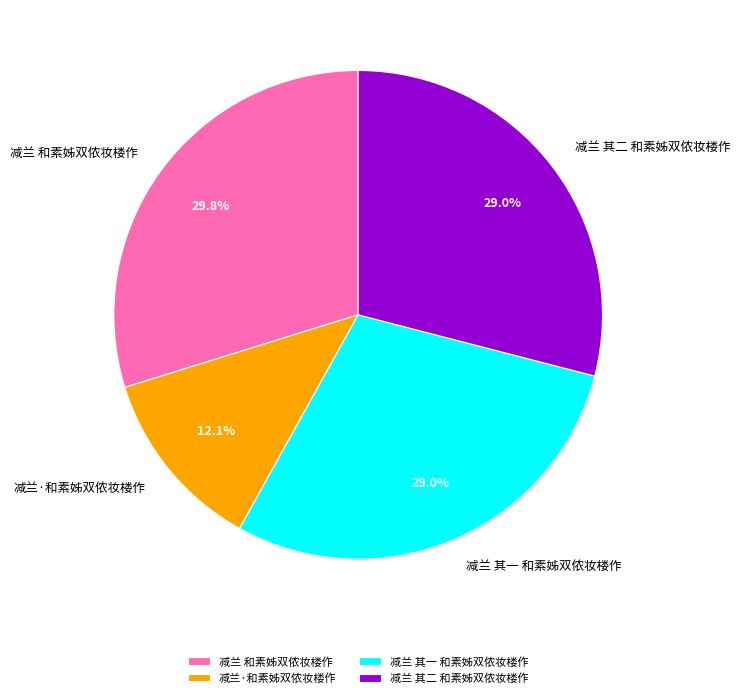

Is it true that 减兰·和素姊双侬妆楼作 is 24% of the pie?

False